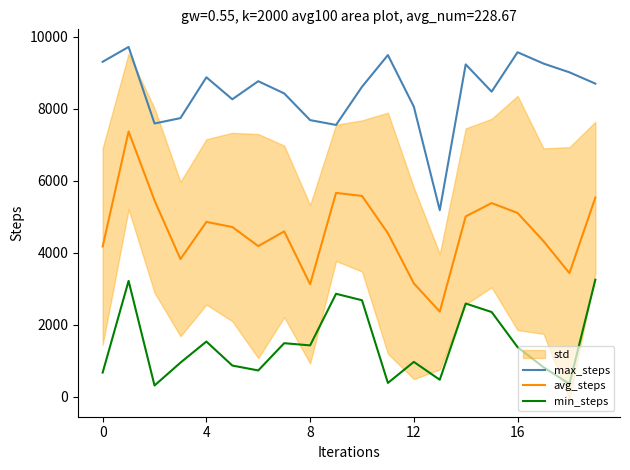

What is the label of the 1st point from the right?

19